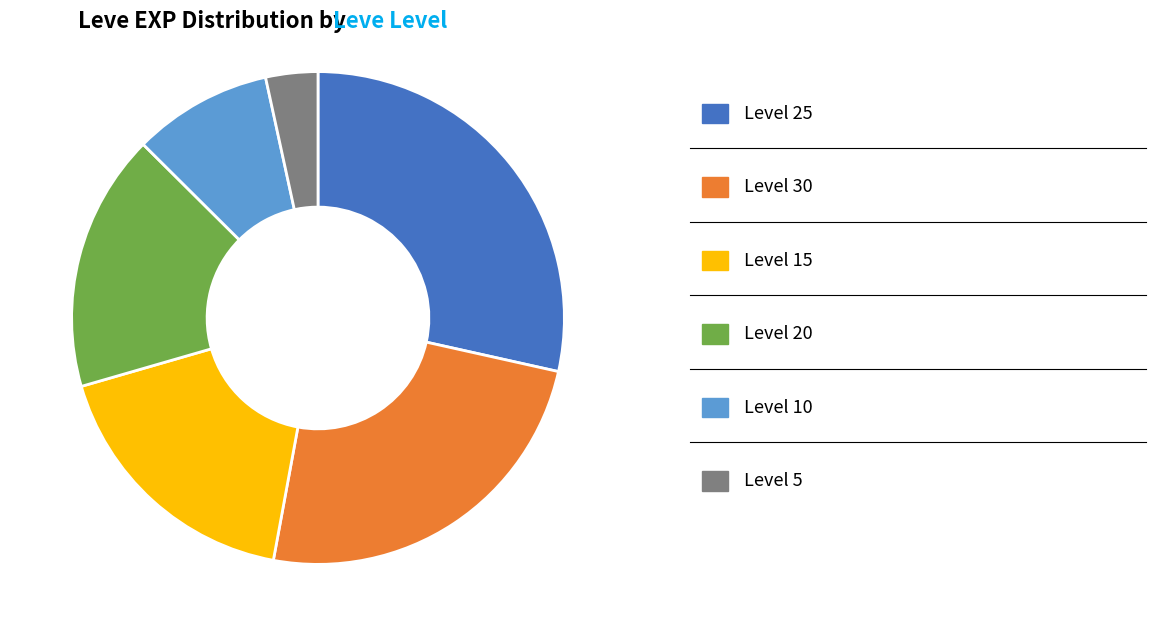

Does any single category account for the majority?

No